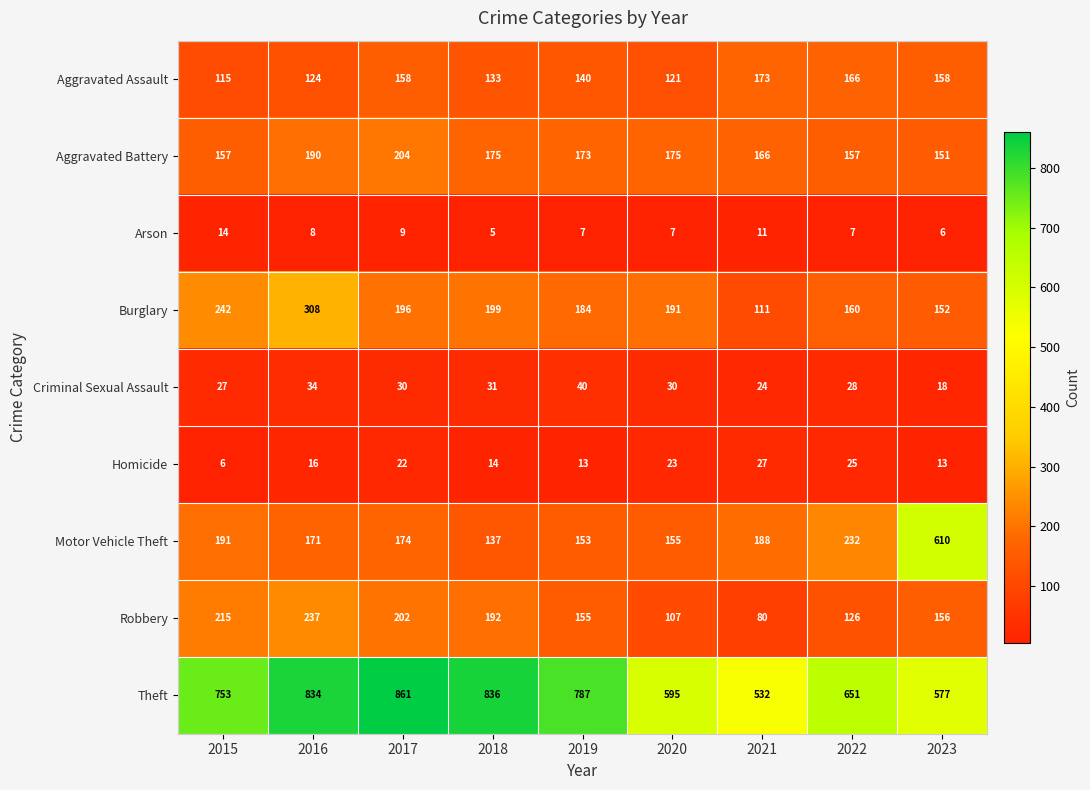

Where is Theft nearest to the value 696?

2022